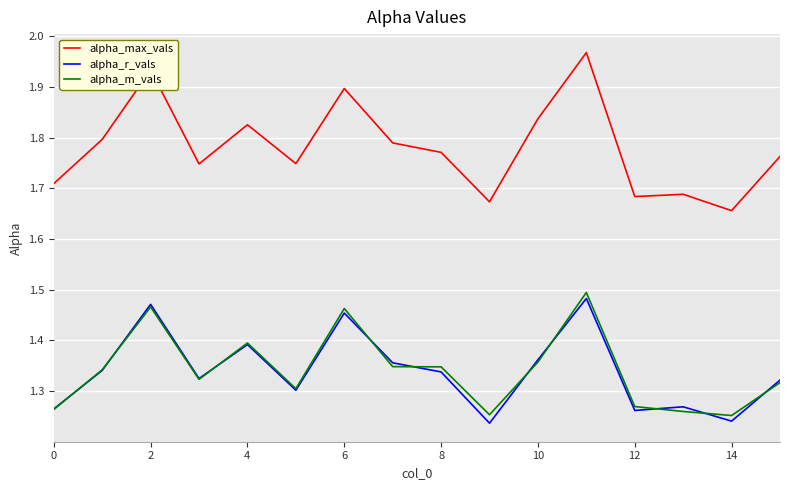

True or false: alpha_m_vals and alpha_r_vals cross at least once.

True